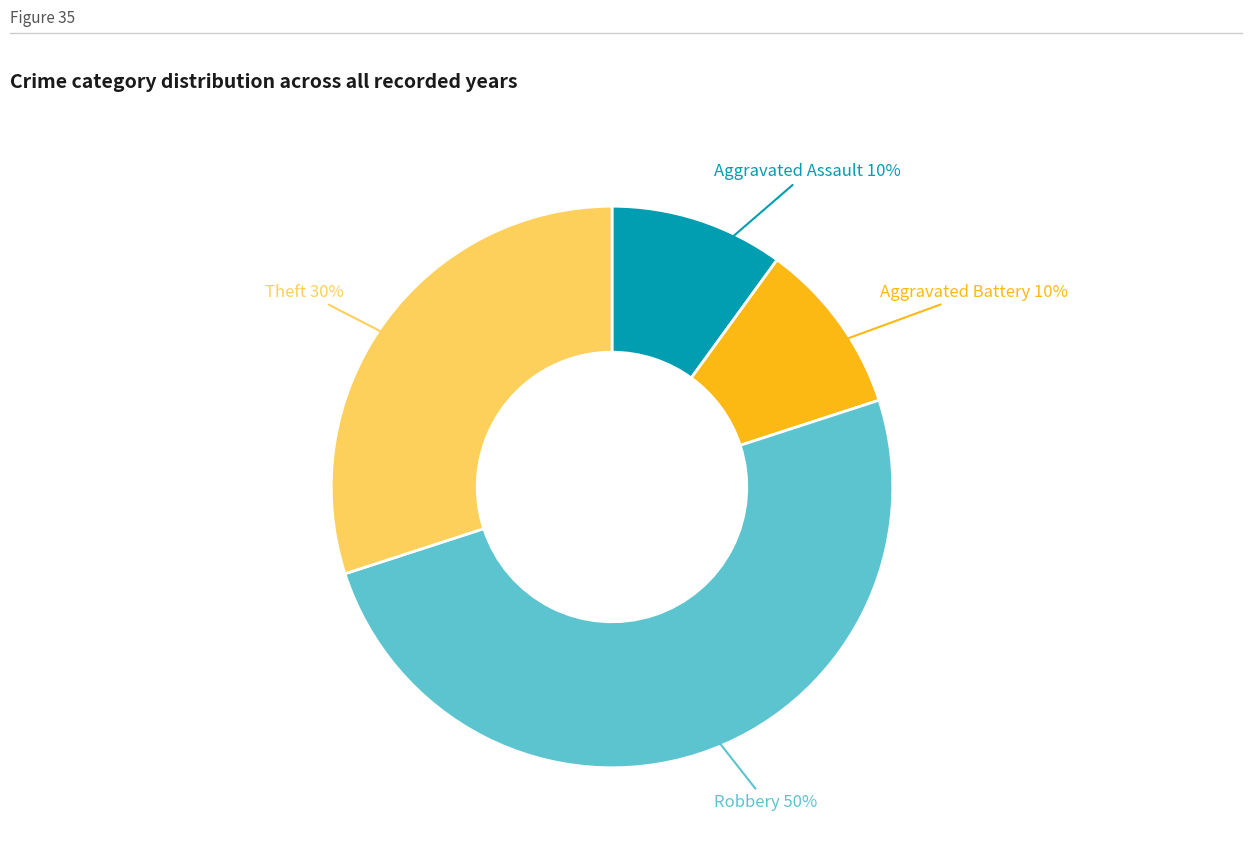

How many segments does this pie chart have?

4